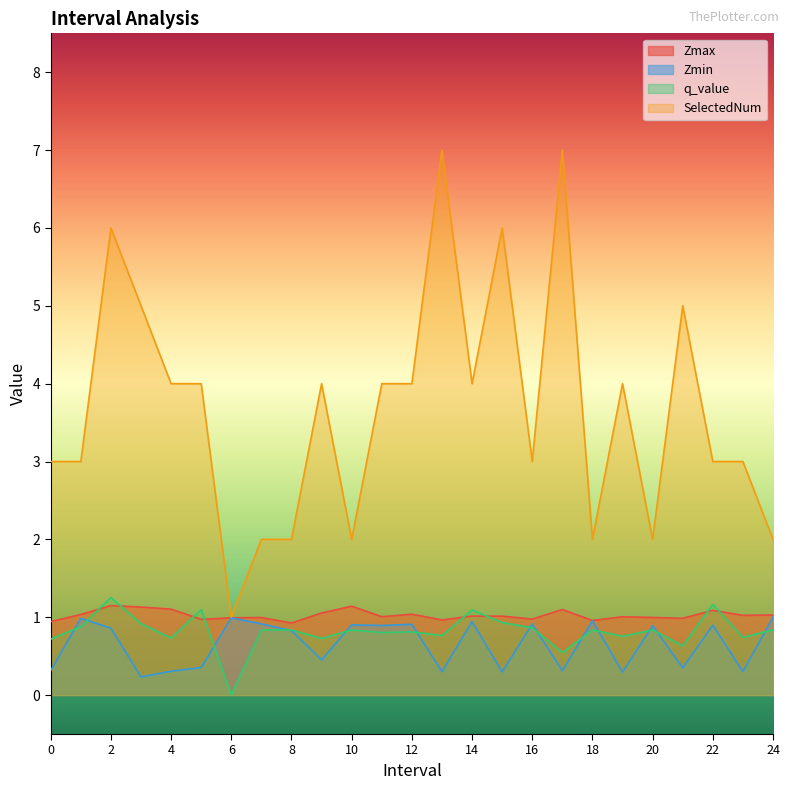

What is the spread (max minus min) of values at 10?

1.2